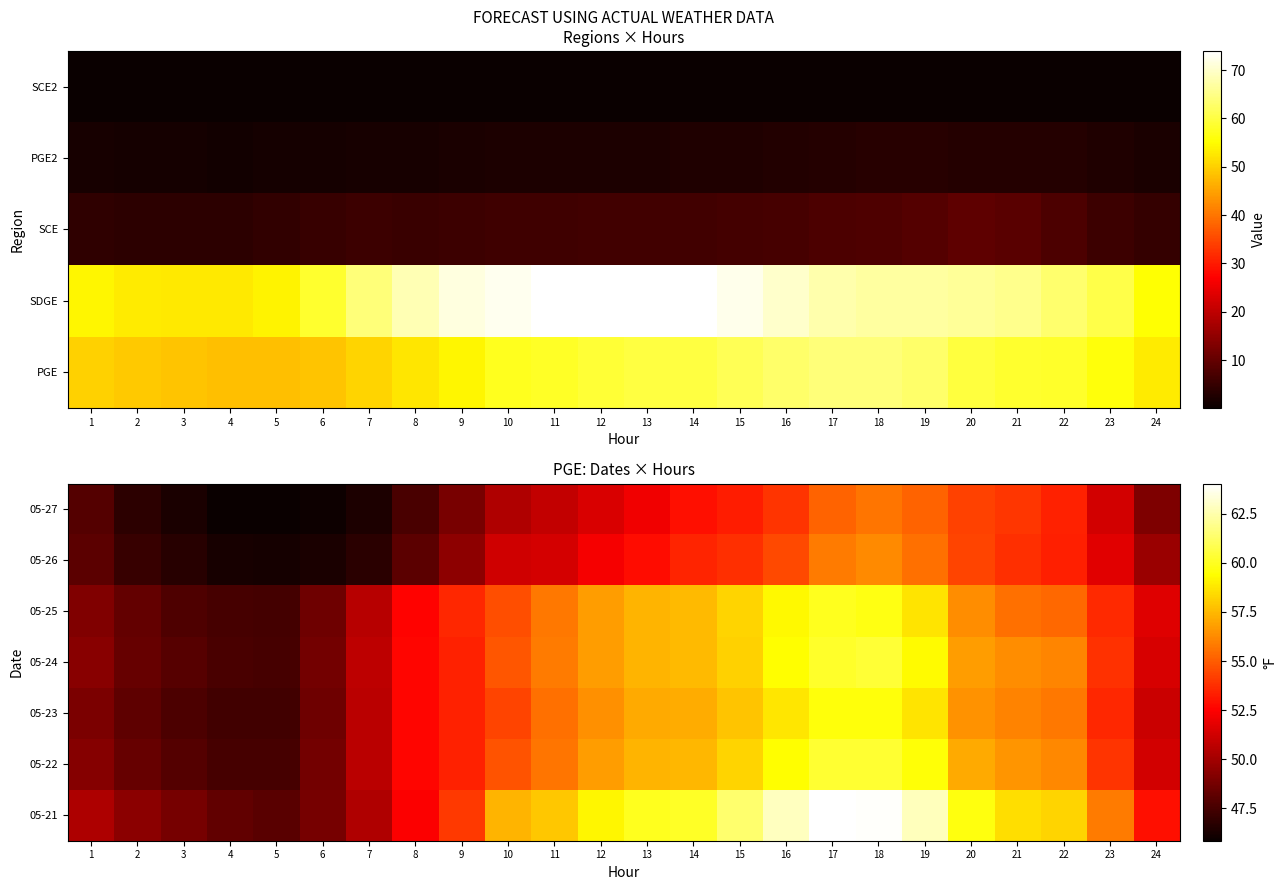

Which category has the lowest value across all series?

5